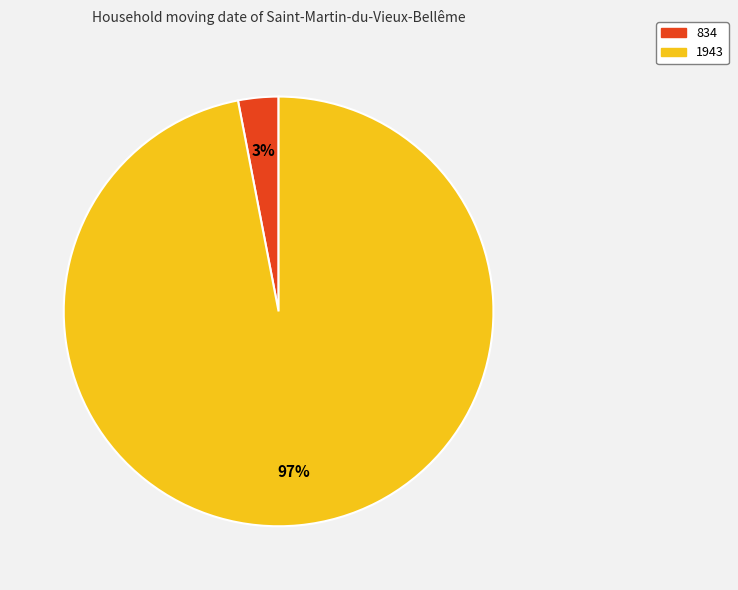

Which slice is the largest?

1943